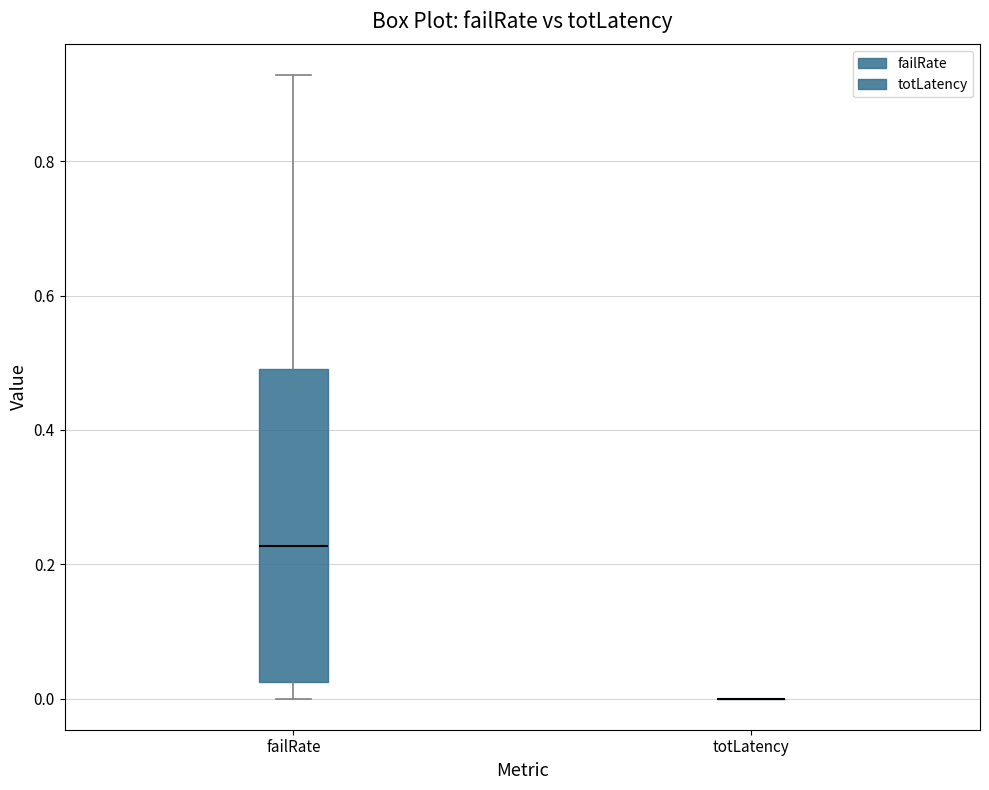

Reading left to right, read every box against the y-axis: the position of its median line, the range the box covers, and the ends of its whiskers. The values are not printed on the chart, so give them approximately, as read against the axis.

failRate: median 0.22, box 0.02 to 0.50, whiskers 0.00 to 0.92
totLatency: box collapsed to a line at 0.00, whiskers 0.00 to 0.00